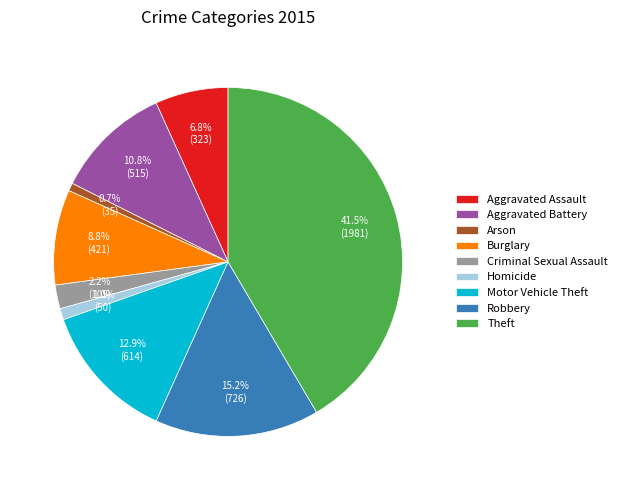

What percentage is the Aggravated Battery slice, to the nearest percent?

11%